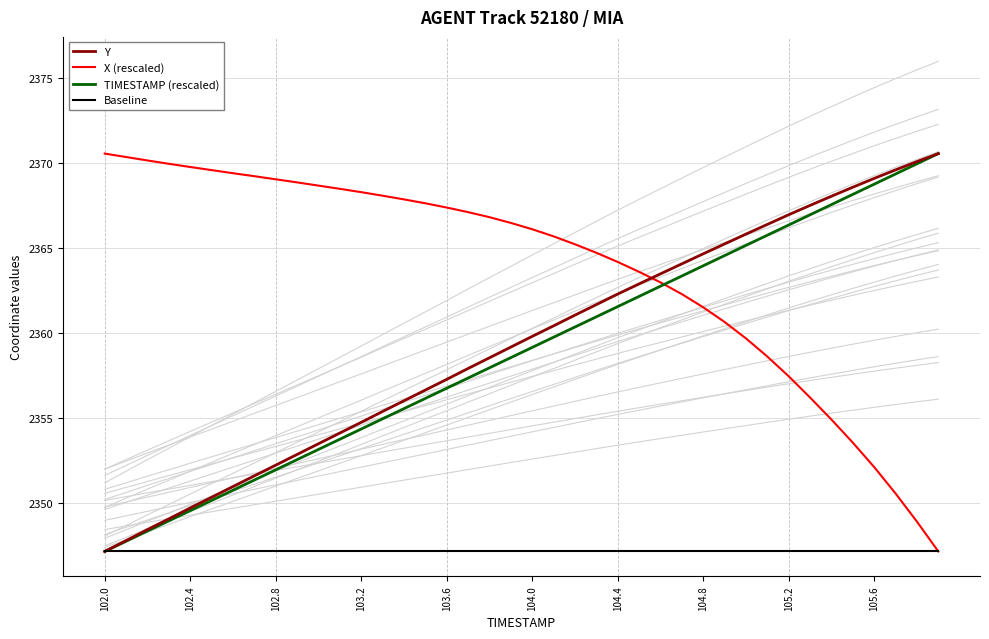

What is the lowest value of the Baseline series?

2347.2